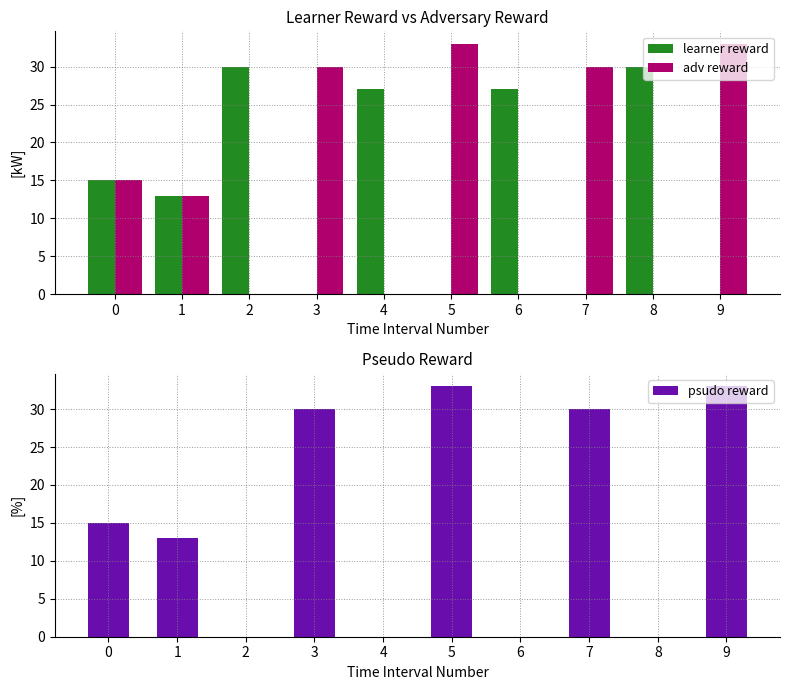

How many data points in psudo reward are above 15?

4